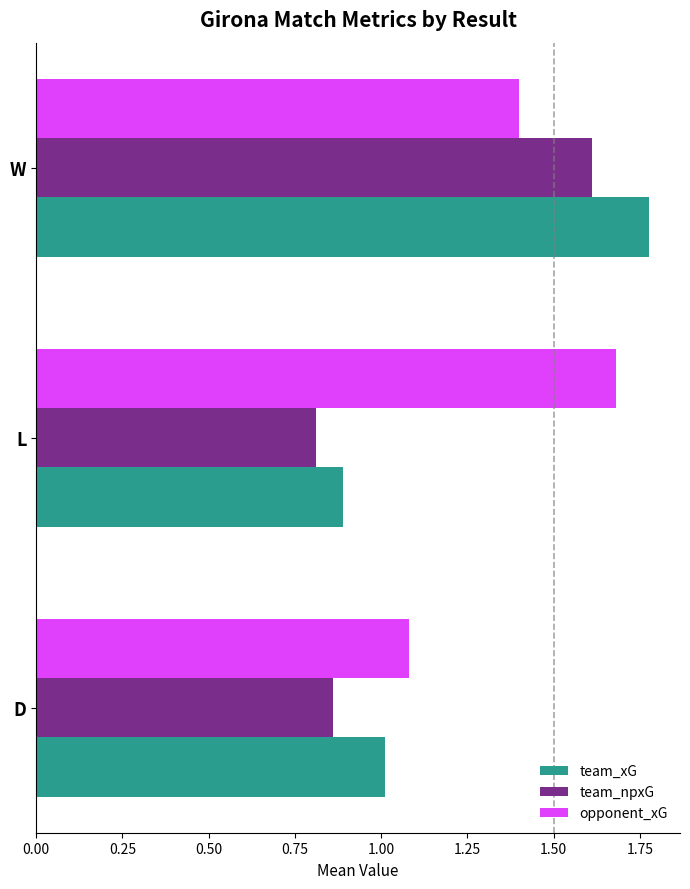

Read the opponent_xG value at D.

1.1